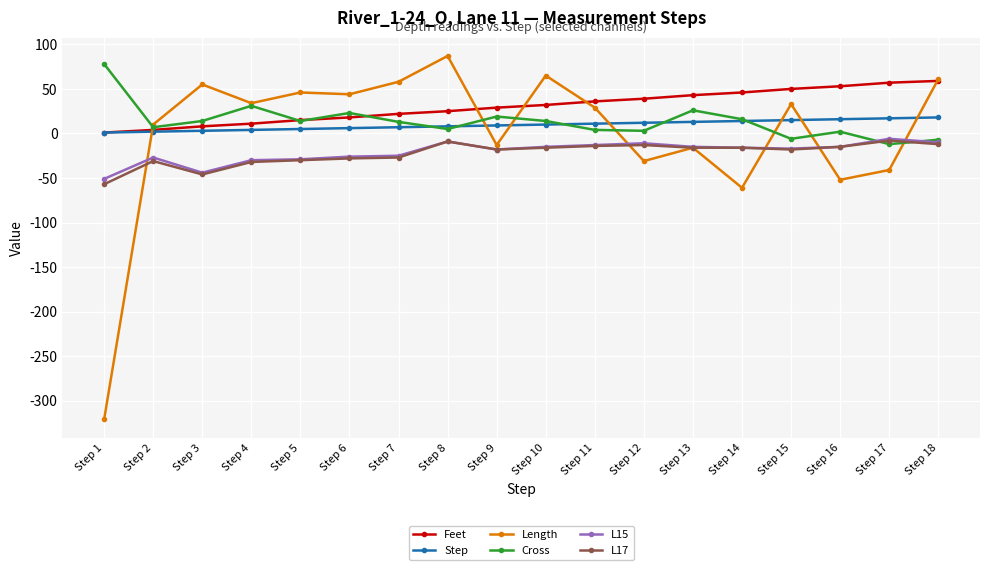

Where is Length nearest to the value -117?

Step 14